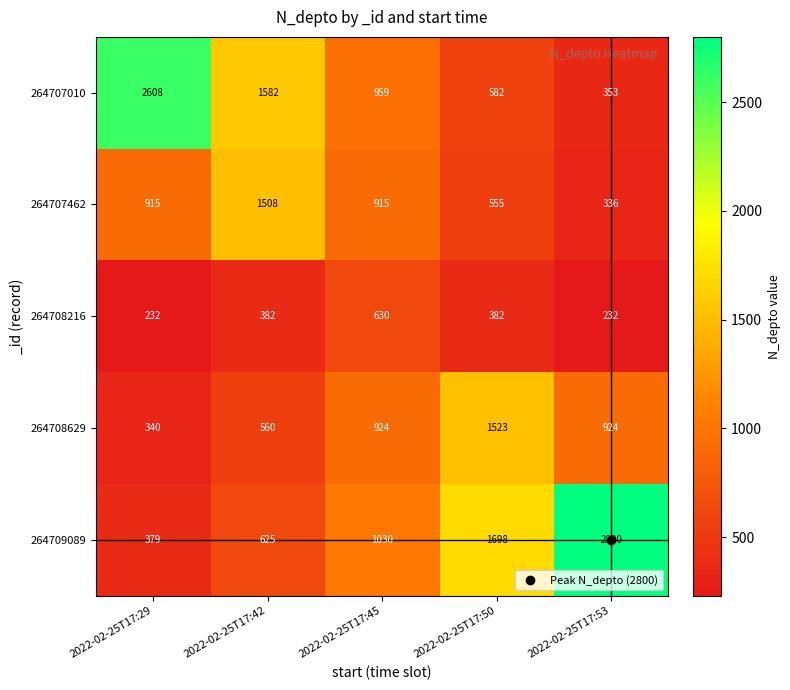

Which label corresponds to the largest value in the chart?

2022-02-25T17:53